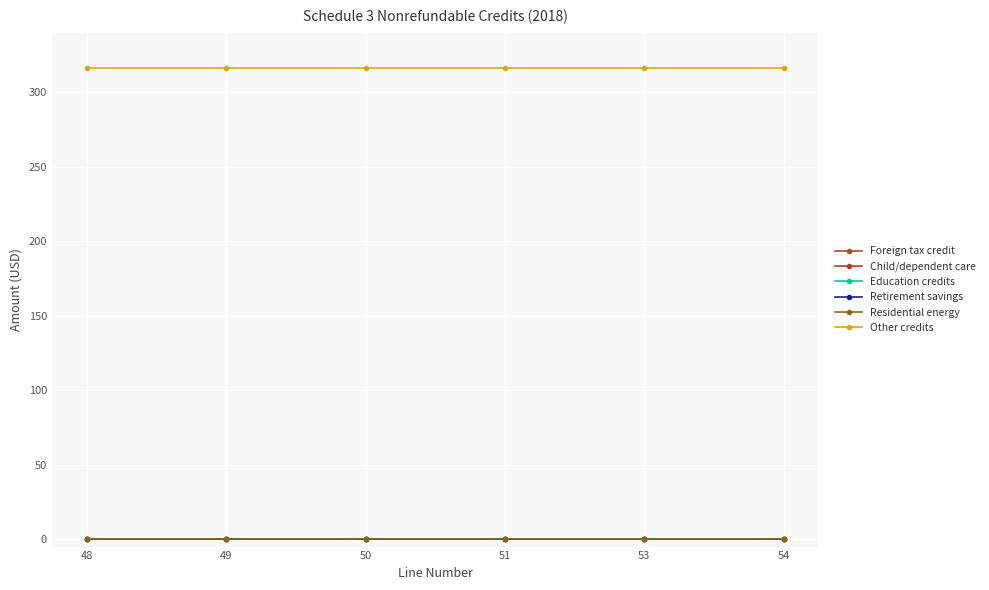

Which series has the largest total across all categories?

Other credits